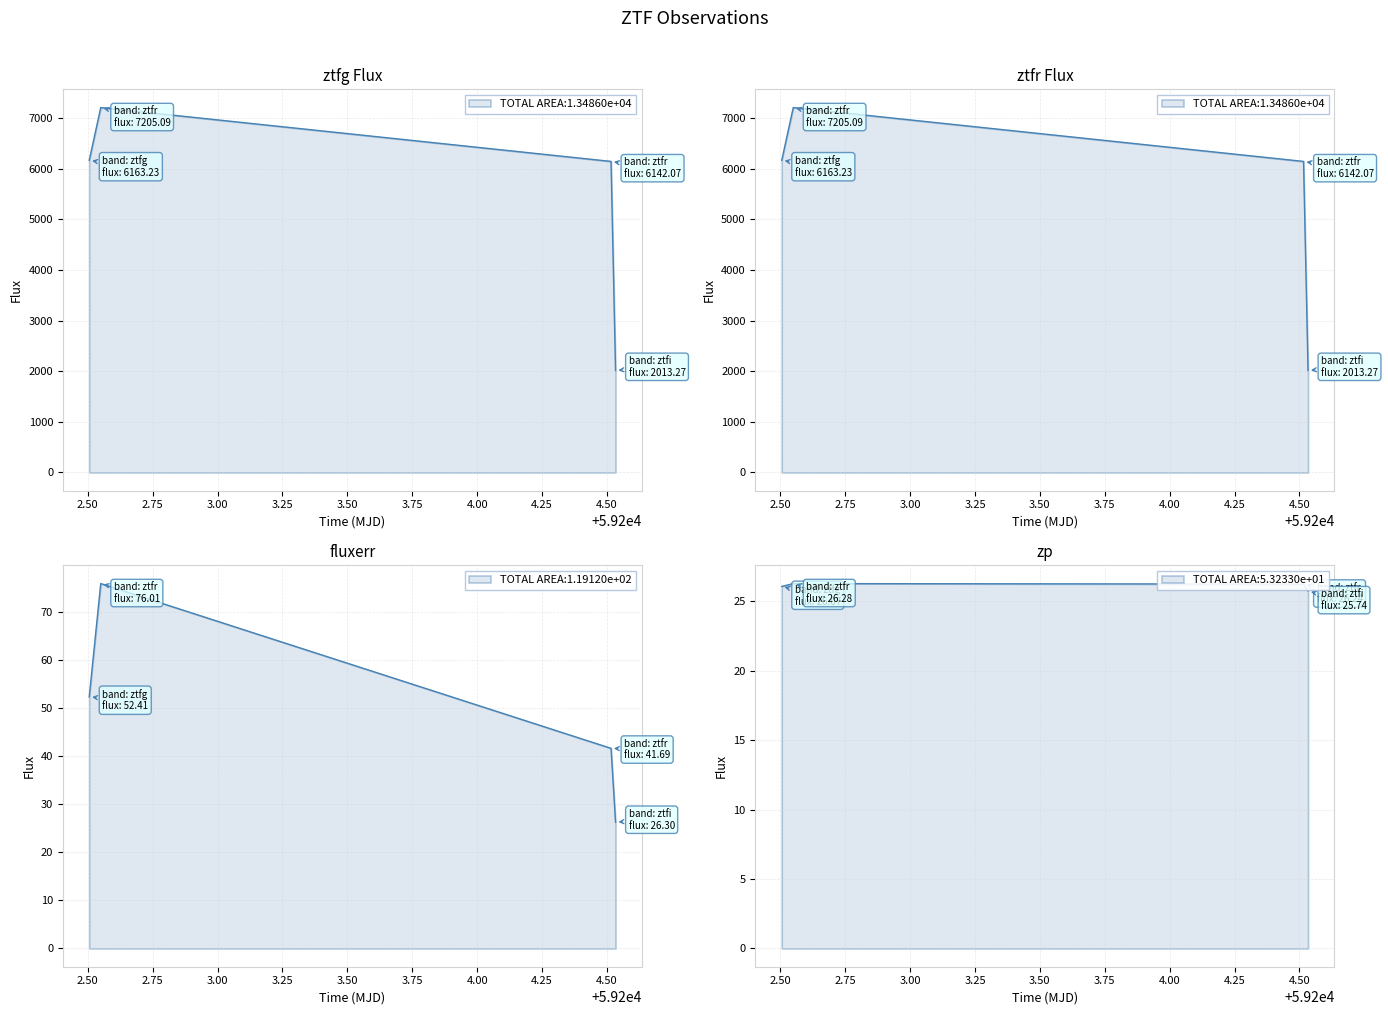

Reading left to right, what are all the values shown in this chart?

flux: 6163.2	7205.1	6142.1	2013.3
fluxerr: 52.4	76.0	41.7	26.3
zp: 26.1	26.3	26.2	25.7